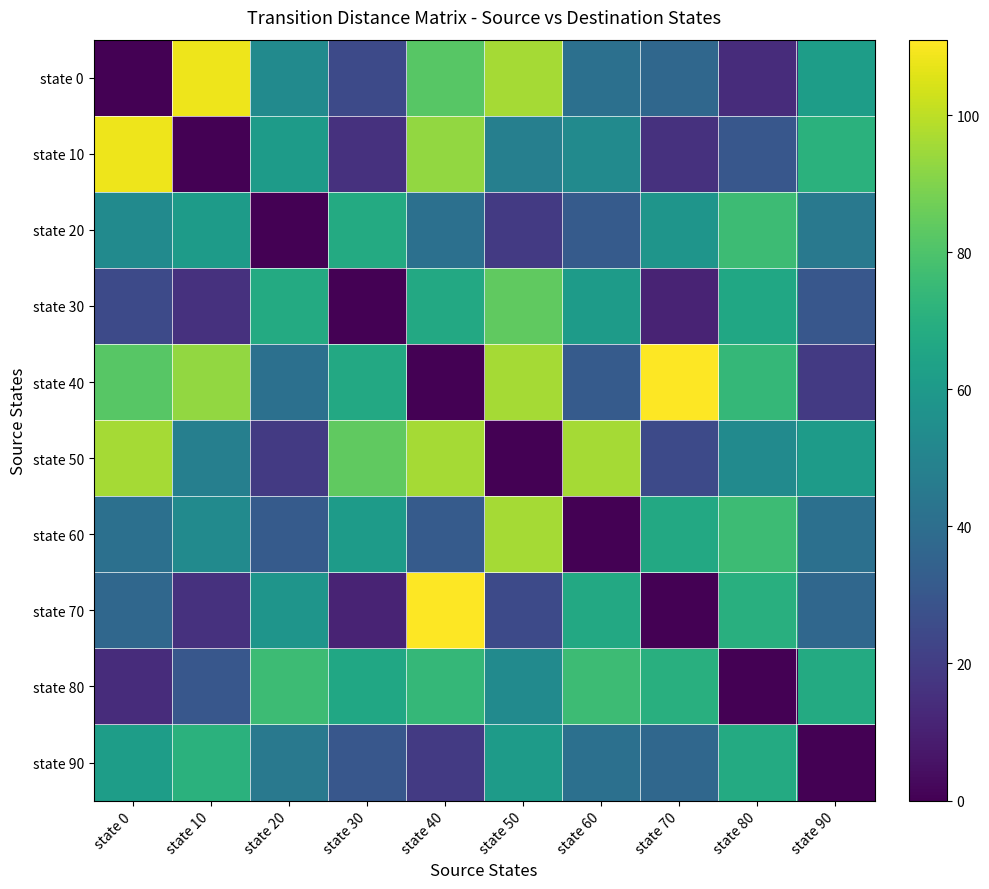

Reading right to left, transcribe all the data shown in this chart.

state 0: state 90=62	state 80=14	state 70=37	state 60=41	state 50=96	state 40=82	state 30=25	state 20=53	state 10=108	state 0=0
state 10: state 90=71	state 80=30	state 70=16	state 60=53	state 50=48	state 40=93	state 30=16	state 20=61	state 10=0	state 0=108
state 20: state 90=45	state 80=76	state 70=58	state 60=32	state 50=19	state 40=41	state 30=68	state 20=0	state 10=61	state 0=53
state 30: state 90=30	state 80=66	state 70=11	state 60=61	state 50=84	state 40=67	state 30=0	state 20=68	state 10=16	state 0=25
state 40: state 90=19	state 80=74	state 70=111	state 60=32	state 50=96	state 40=0	state 30=67	state 20=41	state 10=93	state 0=82
state 50: state 90=61	state 80=53	state 70=25	state 60=96	state 50=0	state 40=96	state 30=84	state 20=19	state 10=48	state 0=96
state 60: state 90=41	state 80=76	state 70=67	state 60=0	state 50=96	state 40=32	state 30=61	state 20=32	state 10=53	state 0=41
state 70: state 90=37	state 80=70	state 70=0	state 60=67	state 50=25	state 40=111	state 30=11	state 20=58	state 10=16	state 0=37
state 80: state 90=68	state 80=0	state 70=70	state 60=76	state 50=53	state 40=74	state 30=66	state 20=76	state 10=30	state 0=14
state 90: state 90=0	state 80=68	state 70=37	state 60=41	state 50=61	state 40=19	state 30=30	state 20=45	state 10=71	state 0=62